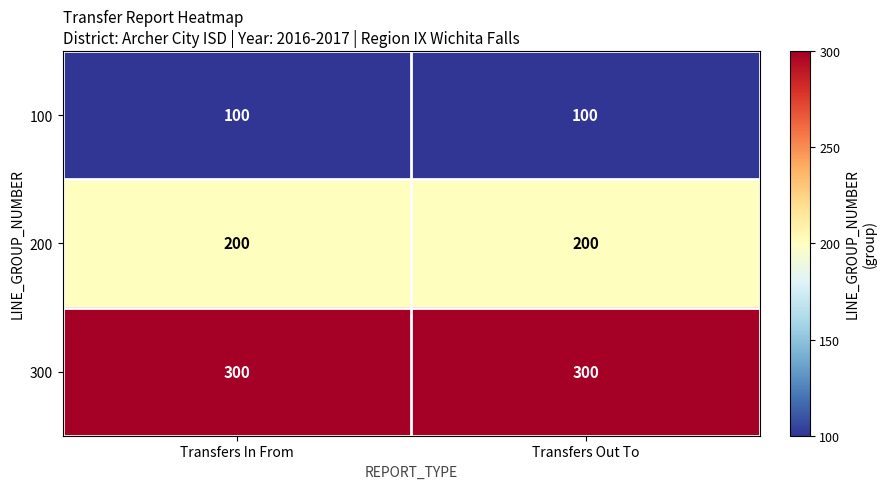

True or false: 300 has a value of 300 at Transfers In From.

True